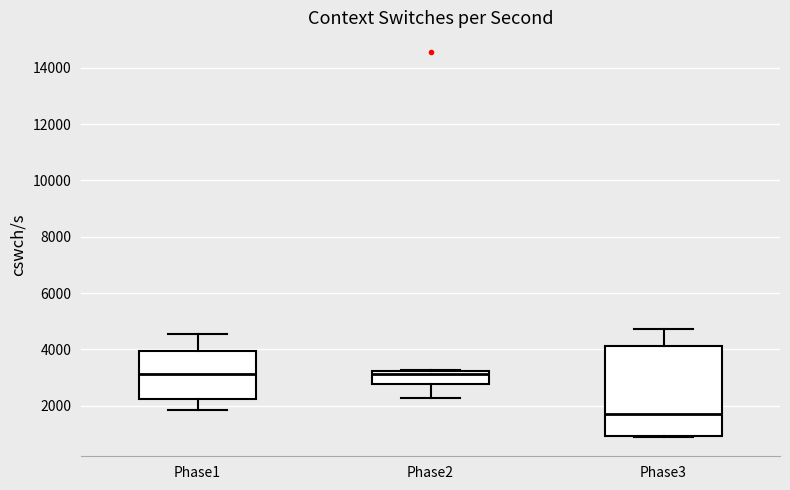

Reading left to right, read every box against the y-axis: the position of its median line, the range the box covers, and the ends of its whiskers. The values are not printed on the chart, so give them approximately, as read against the axis.

Phase1: median 3200, box 2200 to 4000, whiskers 1800 to 4600
Phase2: median 3200 (just below the box's upper edge), box 2800 to 3200, whiskers 2200 to 3200
Phase3: median 1800, box 1000 to 4200, whiskers 800 to 4800